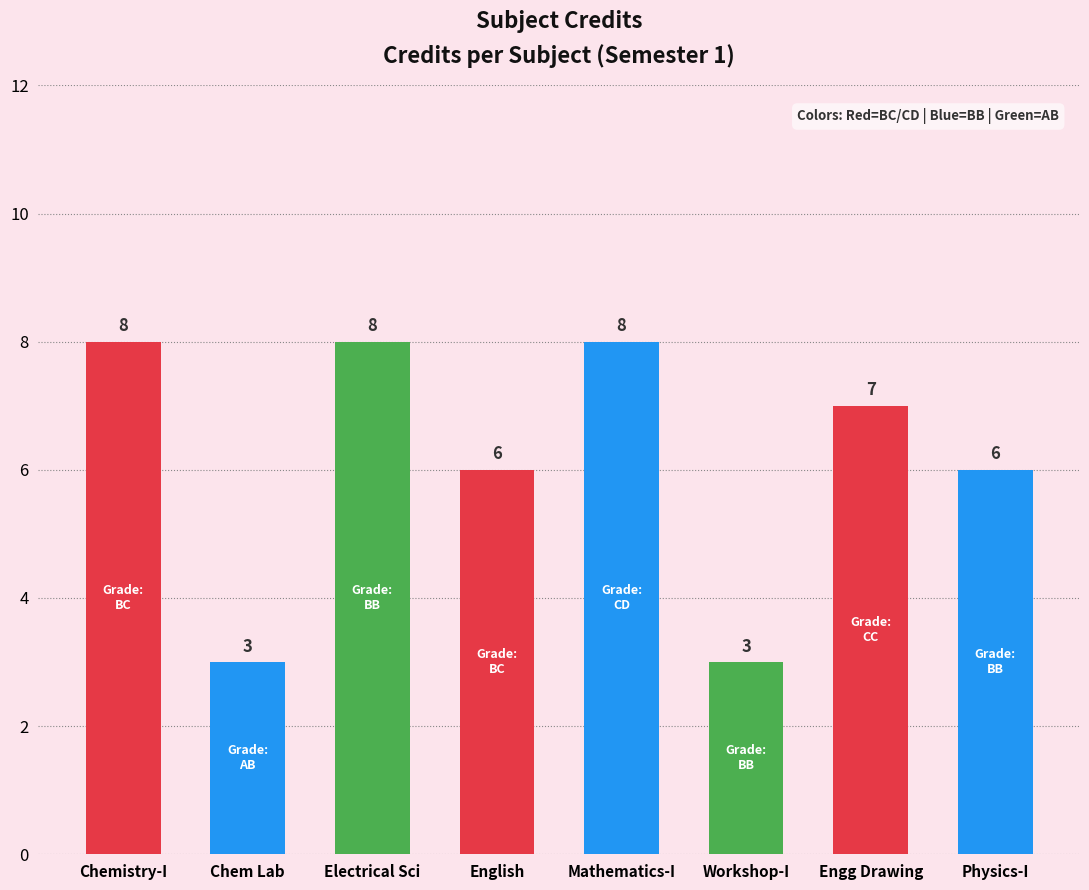

What is the minimum value shown in the chart?

3